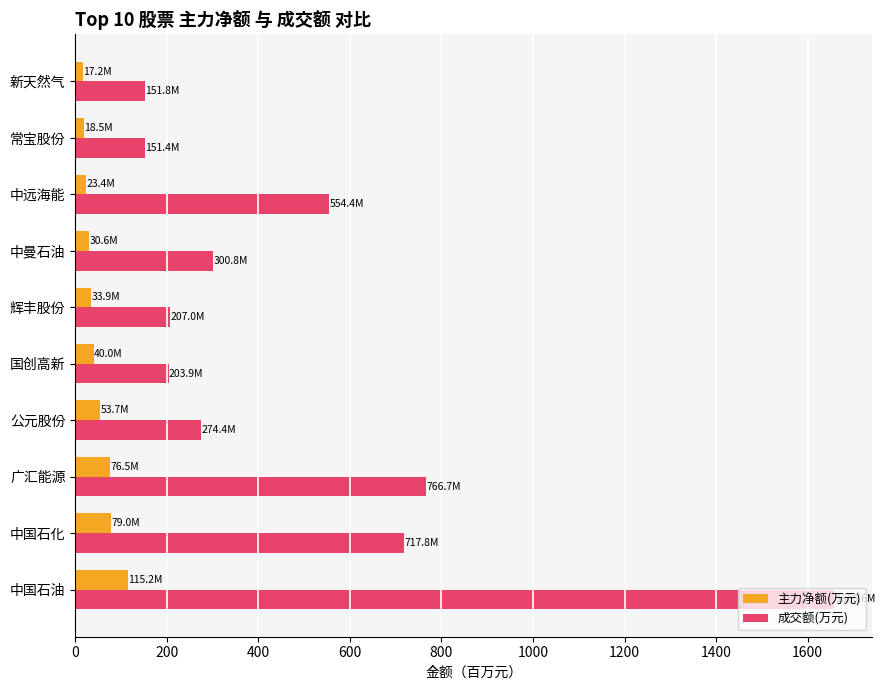

At which label is 成交额(万元) closest to 905?

广汇能源